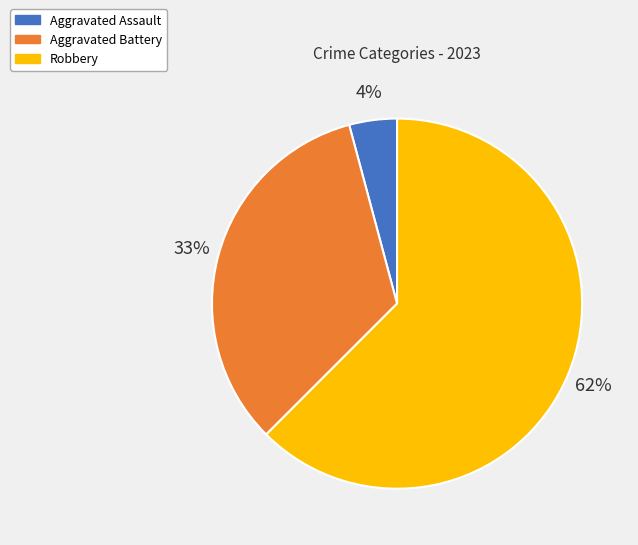

What is the largest slice in the pie chart?

Robbery